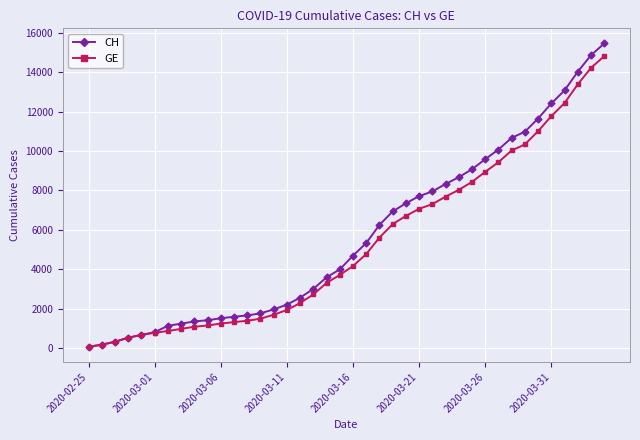

Which series has the largest range (max minus min)?

CH